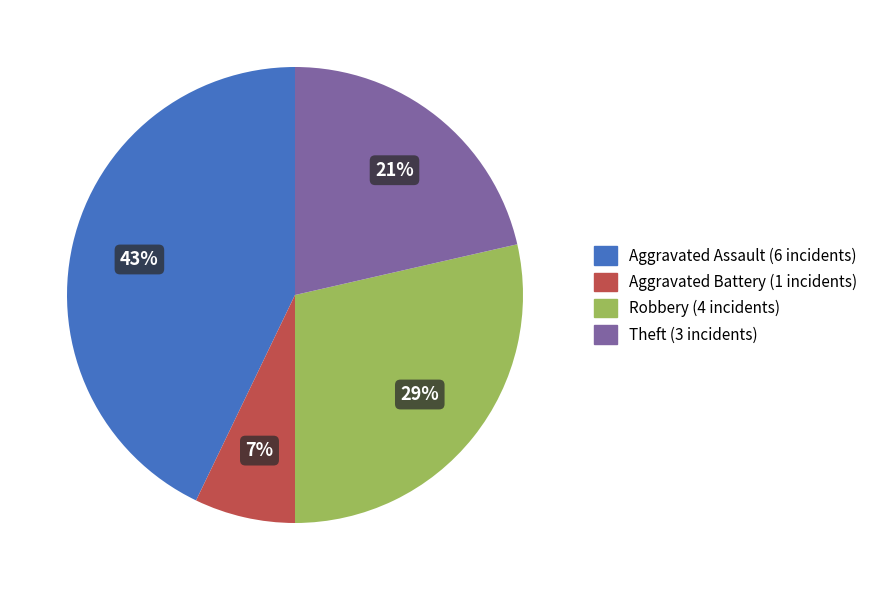

Is Aggravated Battery the majority of the pie?

No